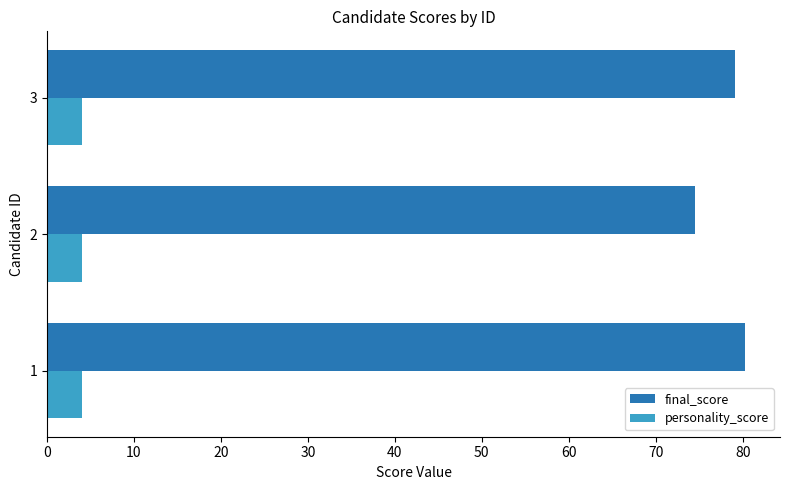

What is the sum of all final_score values?

233.9